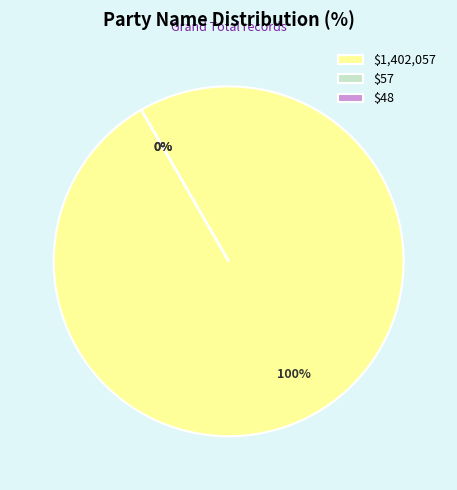

Is Grand Total the majority of the pie?

Yes